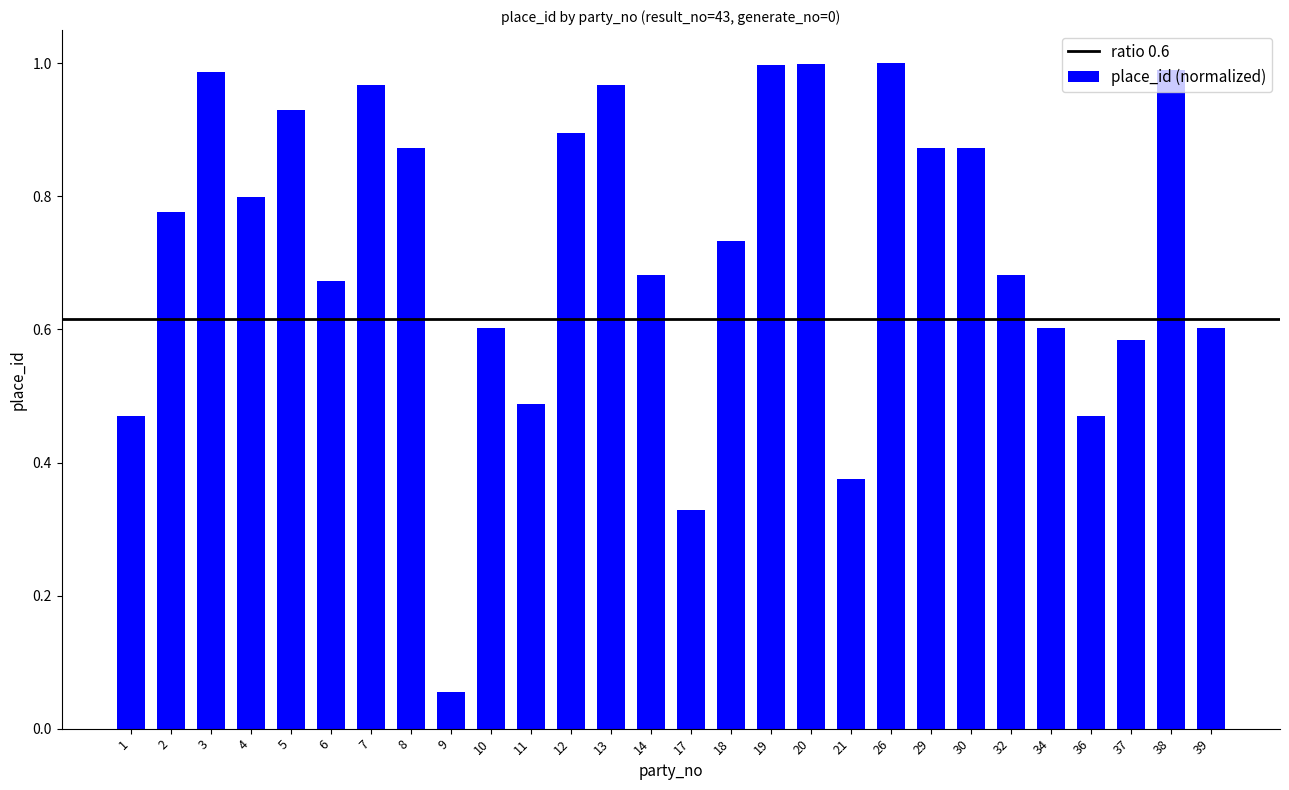

The chart shows a value of 0.6 at 34. True or false?

True